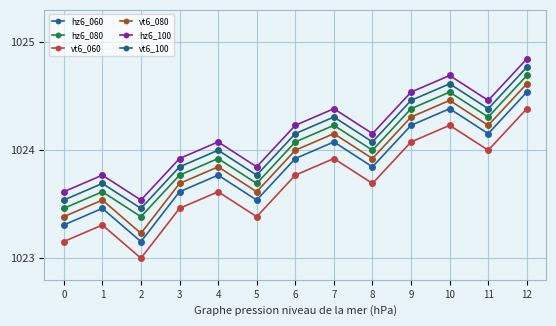

What is the sum of all vt6_080 values?

13311.0